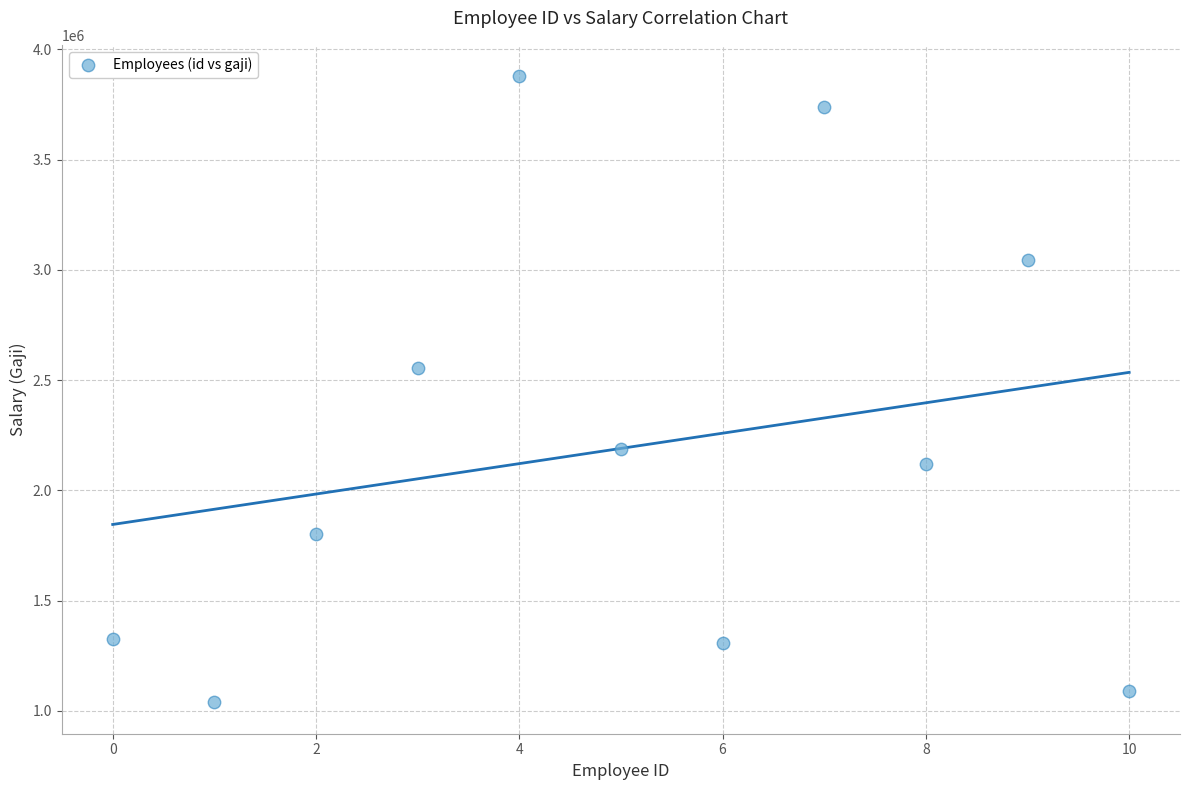

What Y value in the scatter plot is closest to 2458388?

2555880